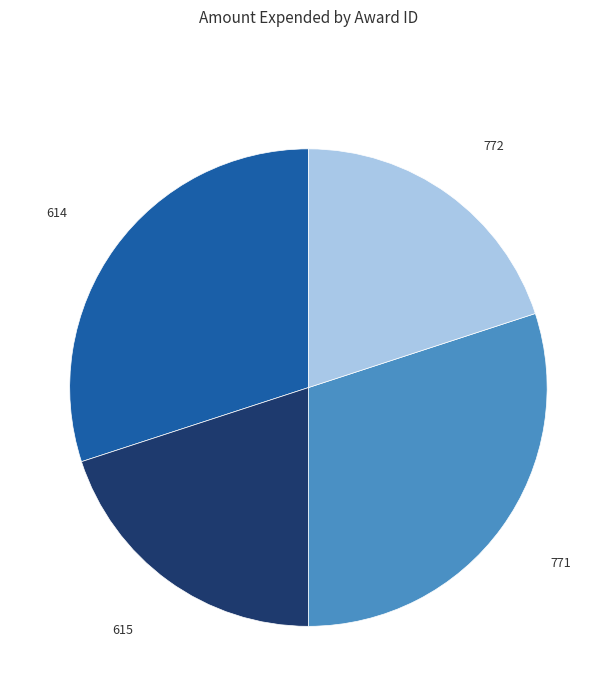

Which has a higher value, 771 or 615?

771